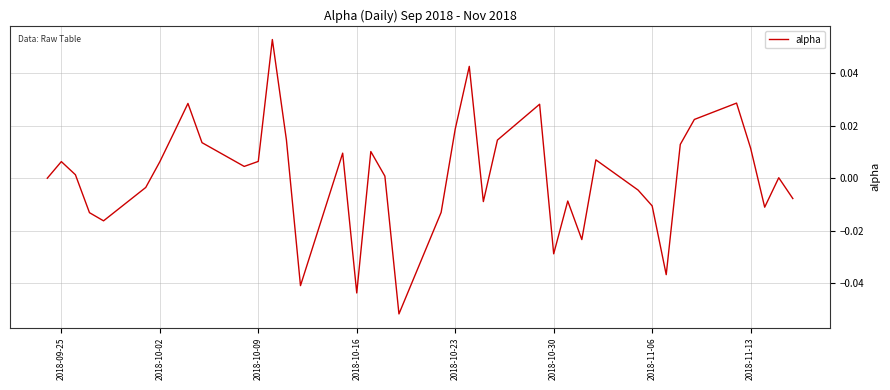

Does the chart display data point markers on the line(s)?

No